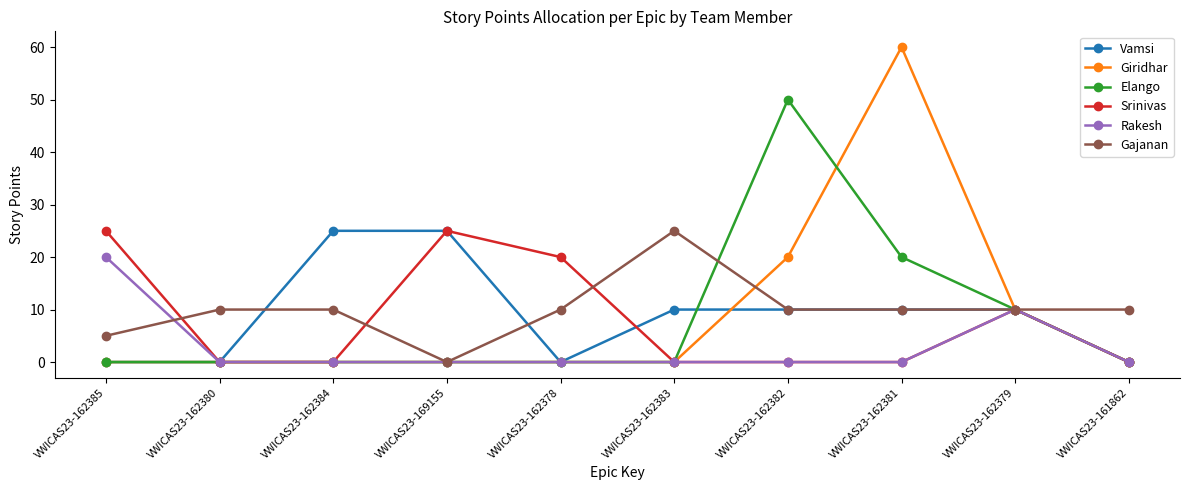

Reading left to right, list all the values displayed in this chart.

Vamsi: VWICAS23-162385=0	VWICAS23-162380=0	VWICAS23-162384=25	VWICAS23-169155=25	VWICAS23-162378=0	VWICAS23-162383=10	VWICAS23-162382=10	VWICAS23-162381=10	VWICAS23-162379=10	VWICAS23-161862=0
Giridhar: VWICAS23-162385=0	VWICAS23-162380=0	VWICAS23-162384=0	VWICAS23-169155=0	VWICAS23-162378=0	VWICAS23-162383=0	VWICAS23-162382=20	VWICAS23-162381=60	VWICAS23-162379=10	VWICAS23-161862=0
Elango: VWICAS23-162385=0	VWICAS23-162380=0	VWICAS23-162384=0	VWICAS23-169155=0	VWICAS23-162378=0	VWICAS23-162383=0	VWICAS23-162382=50	VWICAS23-162381=20	VWICAS23-162379=10	VWICAS23-161862=0
Srinivas: VWICAS23-162385=25	VWICAS23-162380=0	VWICAS23-162384=0	VWICAS23-169155=25	VWICAS23-162378=20	VWICAS23-162383=0	VWICAS23-162382=0	VWICAS23-162381=0	VWICAS23-162379=10	VWICAS23-161862=0
Rakesh: VWICAS23-162385=20	VWICAS23-162380=0	VWICAS23-162384=0	VWICAS23-169155=0	VWICAS23-162378=0	VWICAS23-162383=0	VWICAS23-162382=0	VWICAS23-162381=0	VWICAS23-162379=10	VWICAS23-161862=0
Gajanan: VWICAS23-162385=5	VWICAS23-162380=10	VWICAS23-162384=10	VWICAS23-169155=0	VWICAS23-162378=10	VWICAS23-162383=25	VWICAS23-162382=10	VWICAS23-162381=10	VWICAS23-162379=10	VWICAS23-161862=10